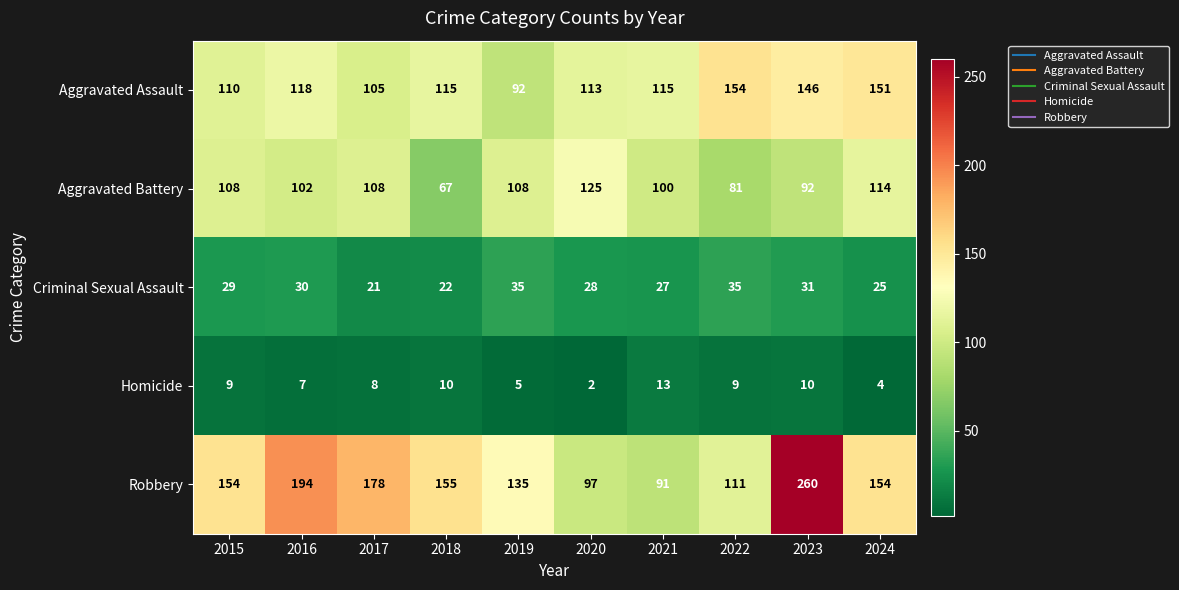

What is the difference between the highest and lowest values at 2020?

123